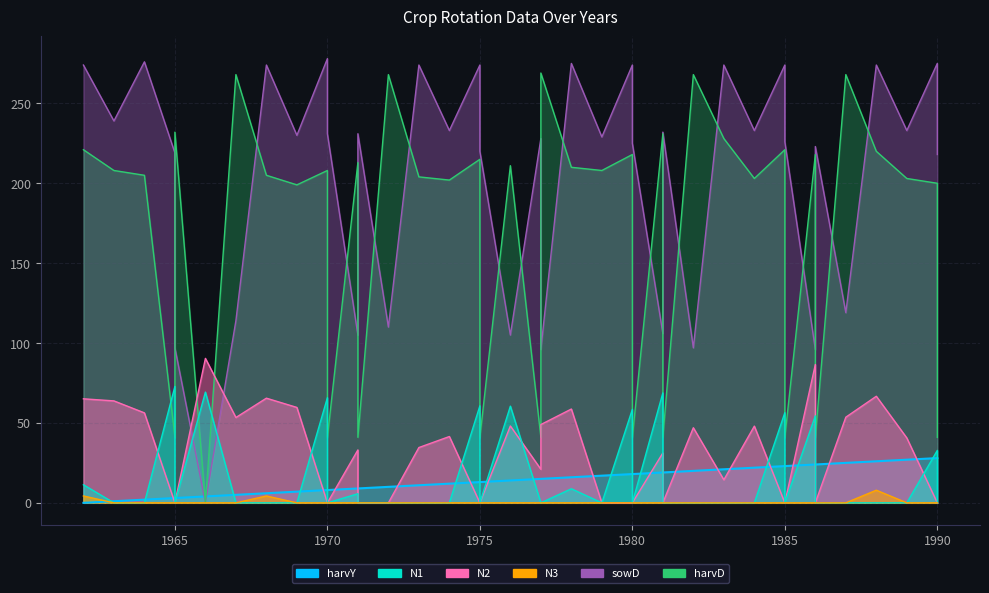

Which series has the largest total across all categories?

sowD